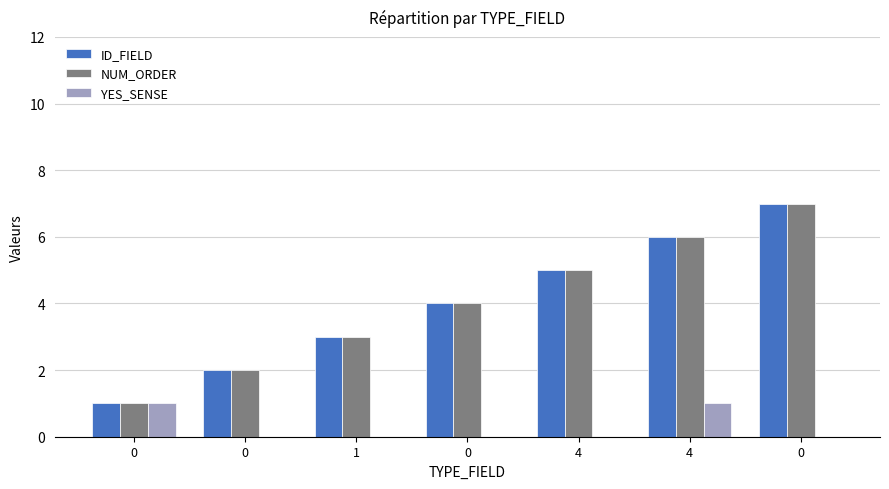

What are all the series names shown in the legend?

ID_FIELD, NUM_ORDER, YES_SENSE